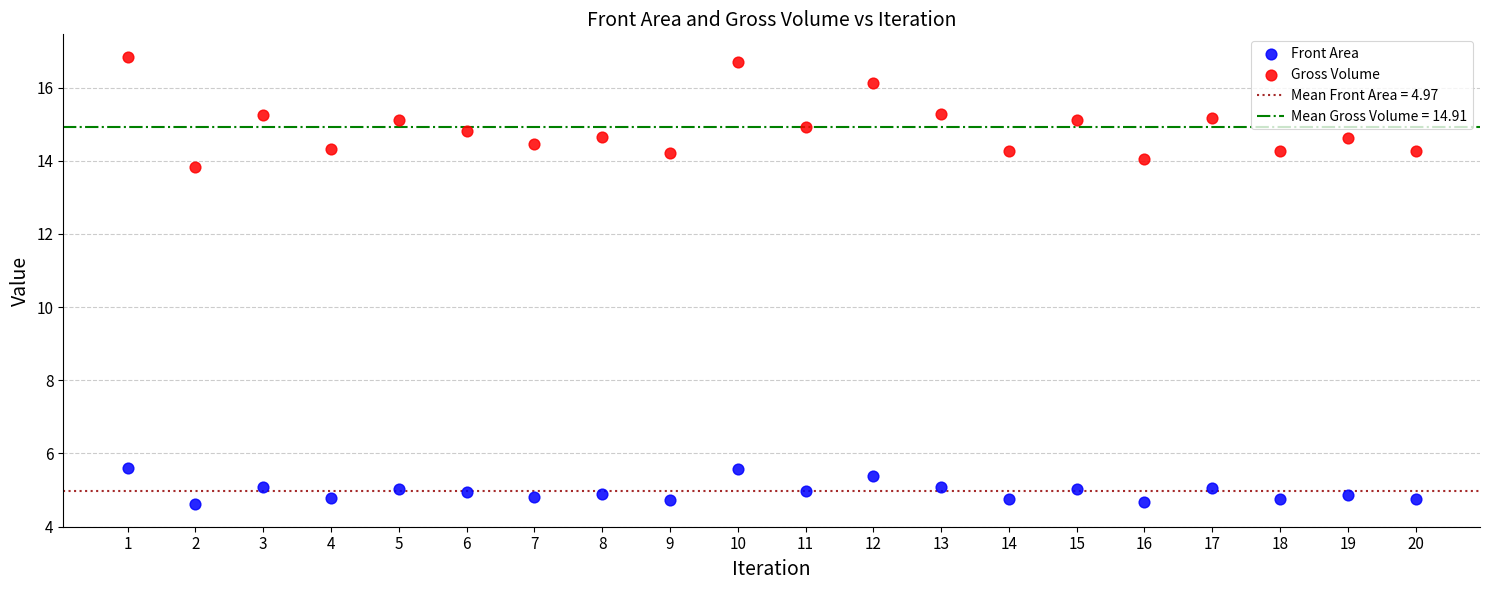

Across all data points, what is the range of Y values (max minus min)?

12.2